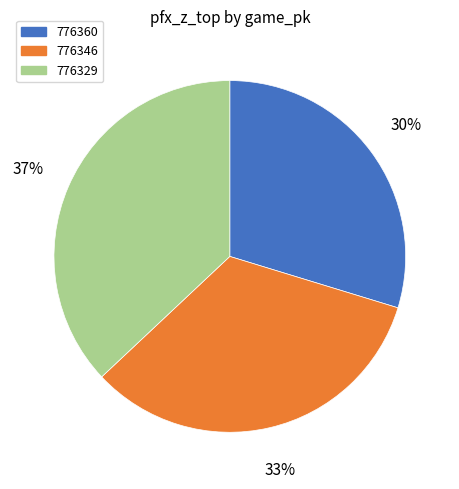

Is there a majority slice in this chart?

No